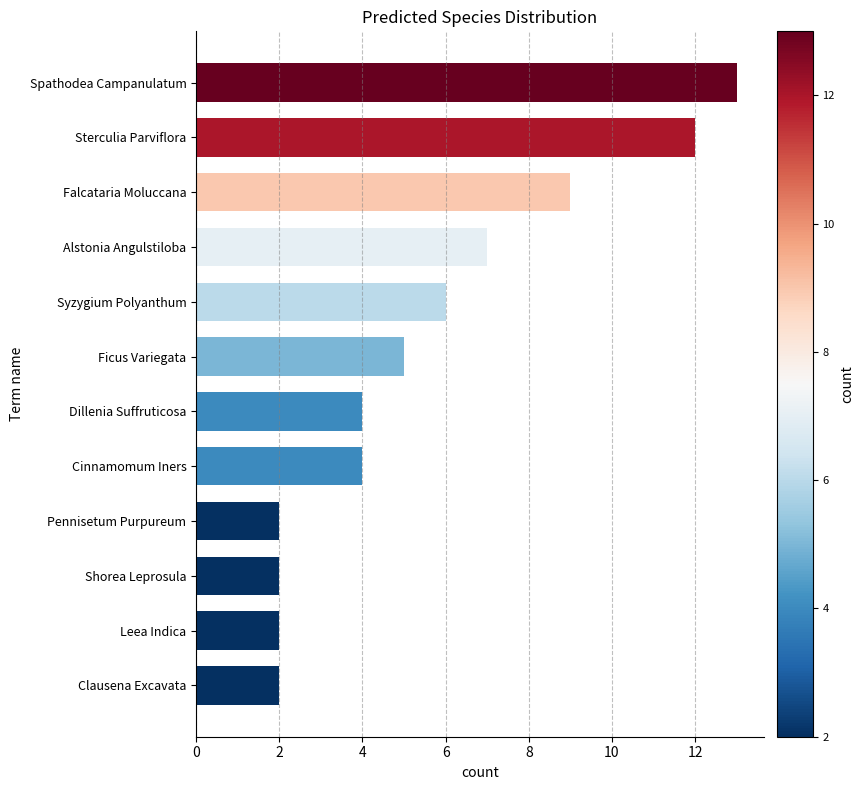

Reading bottom to top, extract all data points from this chart.

Clausena Excavata=2	Leea Indica=2	Shorea Leprosula=2	Pennisetum Purpureum=2	Cinnamomum Iners=4	Dillenia Suffruticosa=4	Ficus Variegata=5	Syzygium Polyanthum=6	Alstonia Angulstiloba=7	Falcataria Moluccana=9	Sterculia Parviflora=12	Spathodea Campanulatum=13